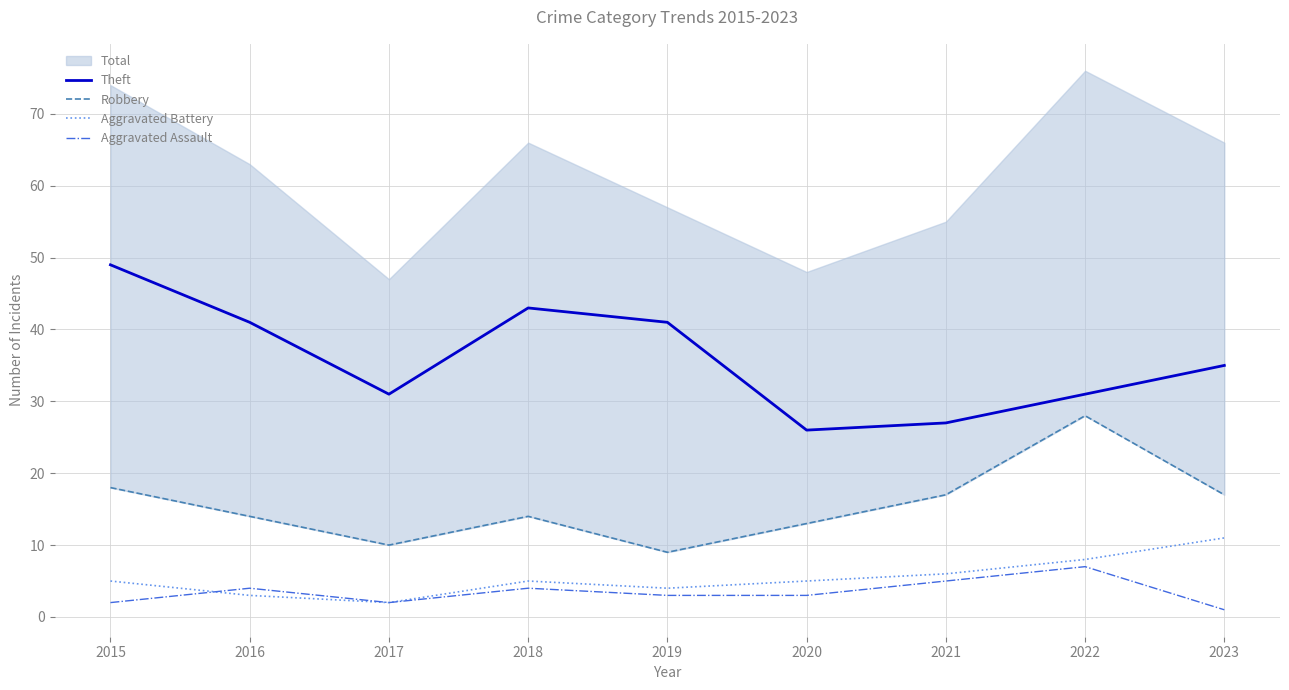

In Aggravated Battery, how many points are lower than both neighbors (excluding endpoints)?

2